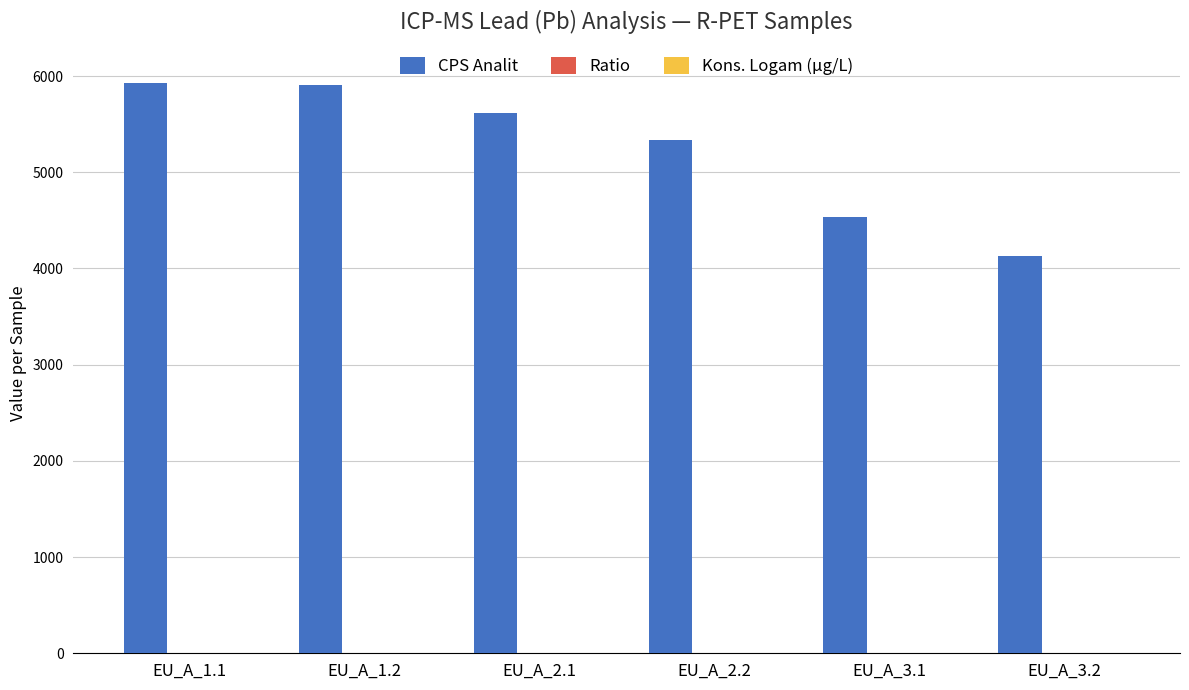

Between EU_A_2.1 and EU_A_3.2, which series saw the biggest shift?

CPS Analit